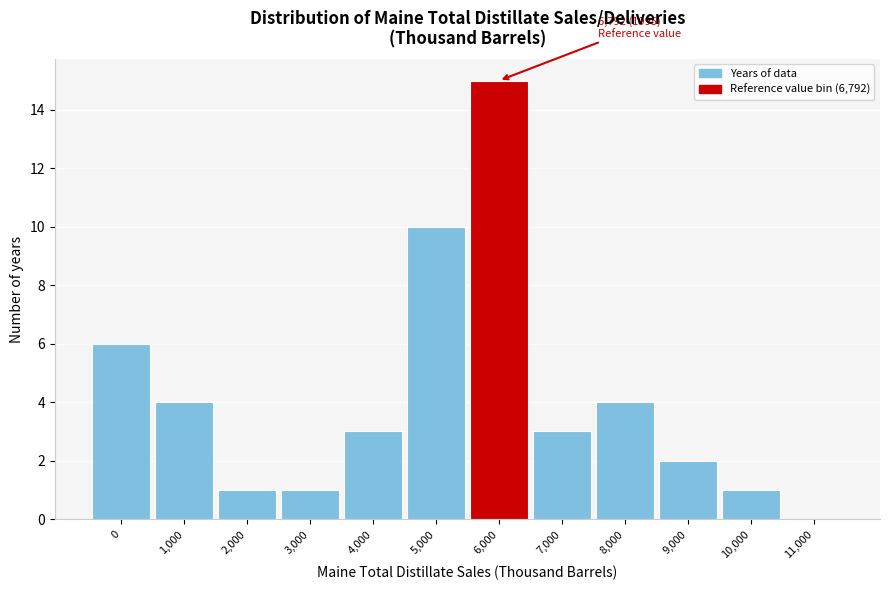

What is the greatest value displayed?

15